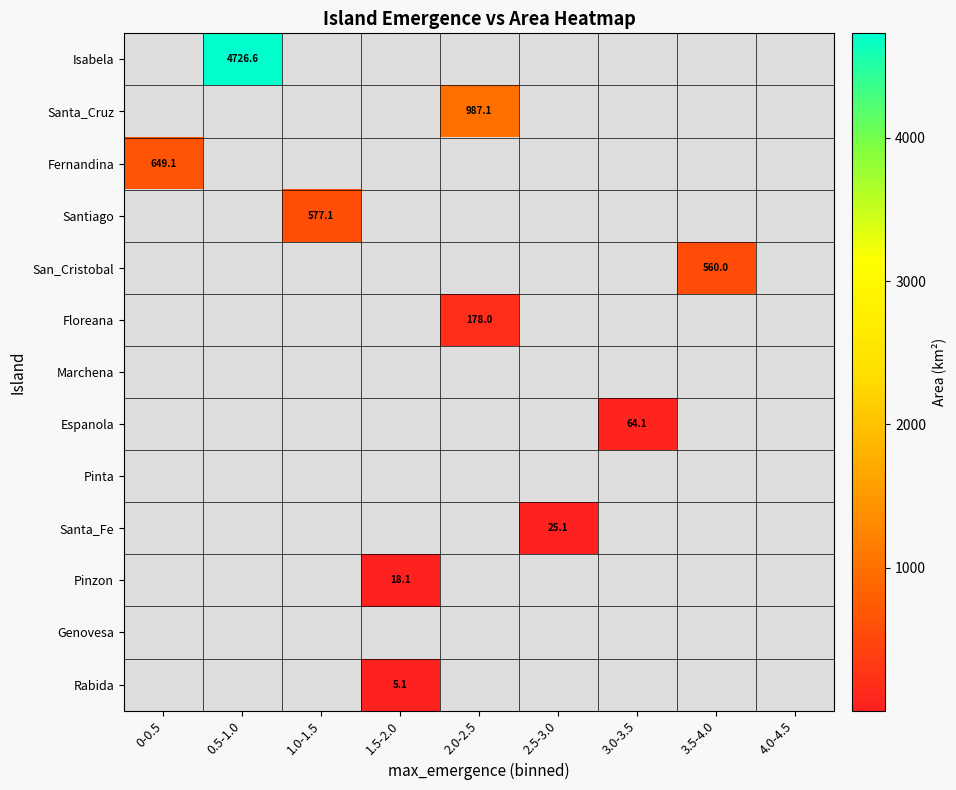

Is the value of Rabida at 3.5-4.0 greater than the value of Marchena at 3.0-3.5?

No